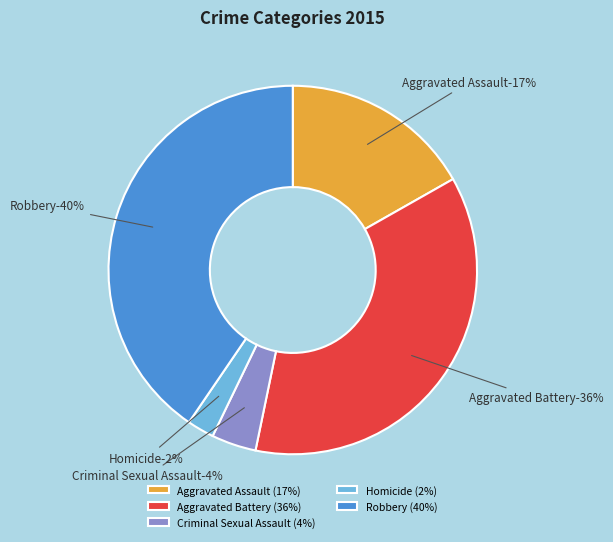

What percentage is NOT represented by Criminal Sexual Assault?

96.1%